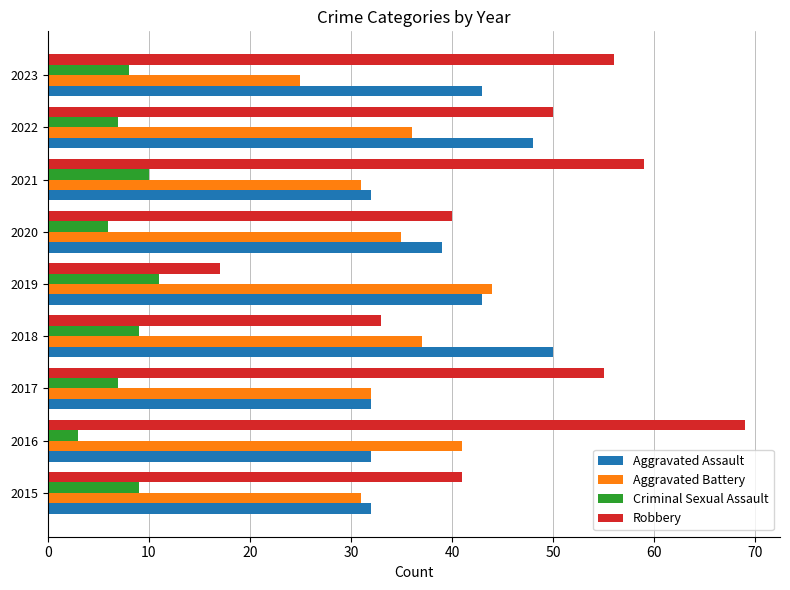

At how many categories does at least one series exceed 36?

9